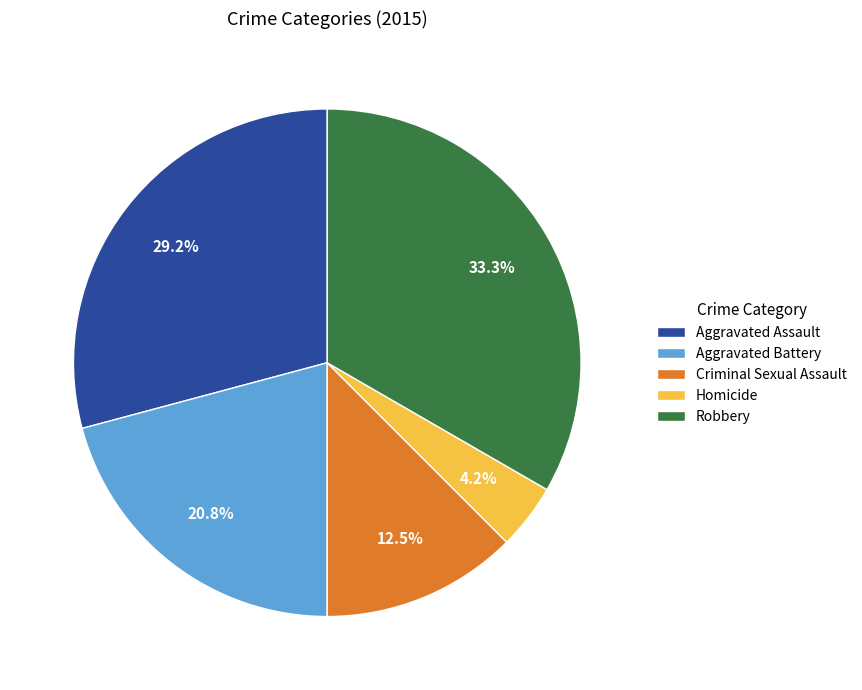

Count the number of slices in the pie.

5